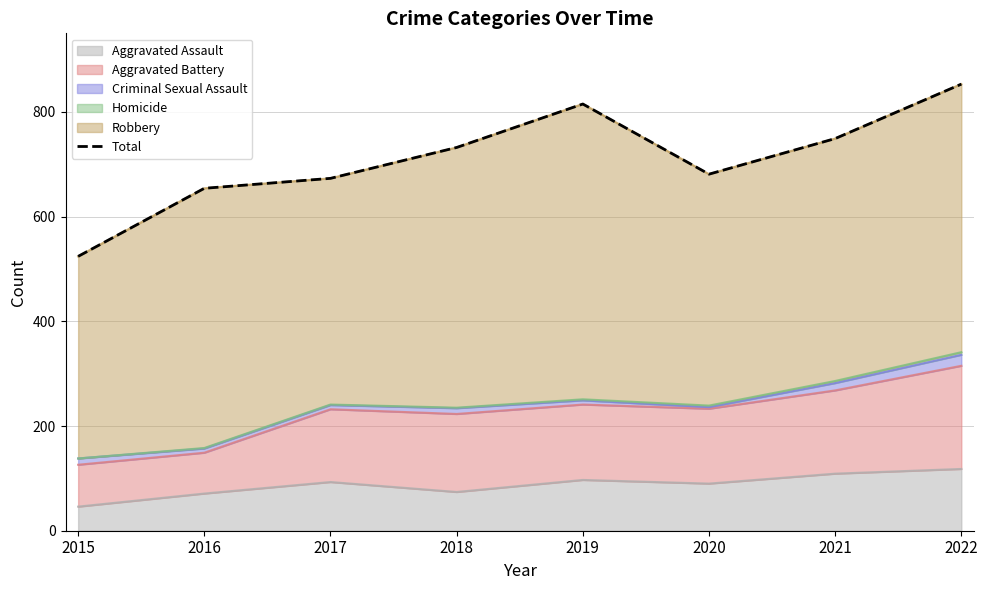

Where does the data first go above 732?

2019